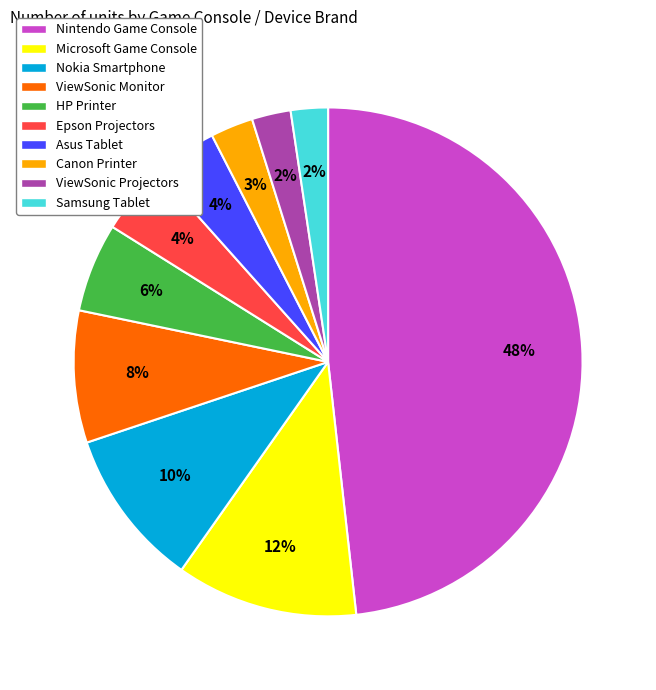

Is it true that ViewSonic Monitor is 8% of the pie?

True